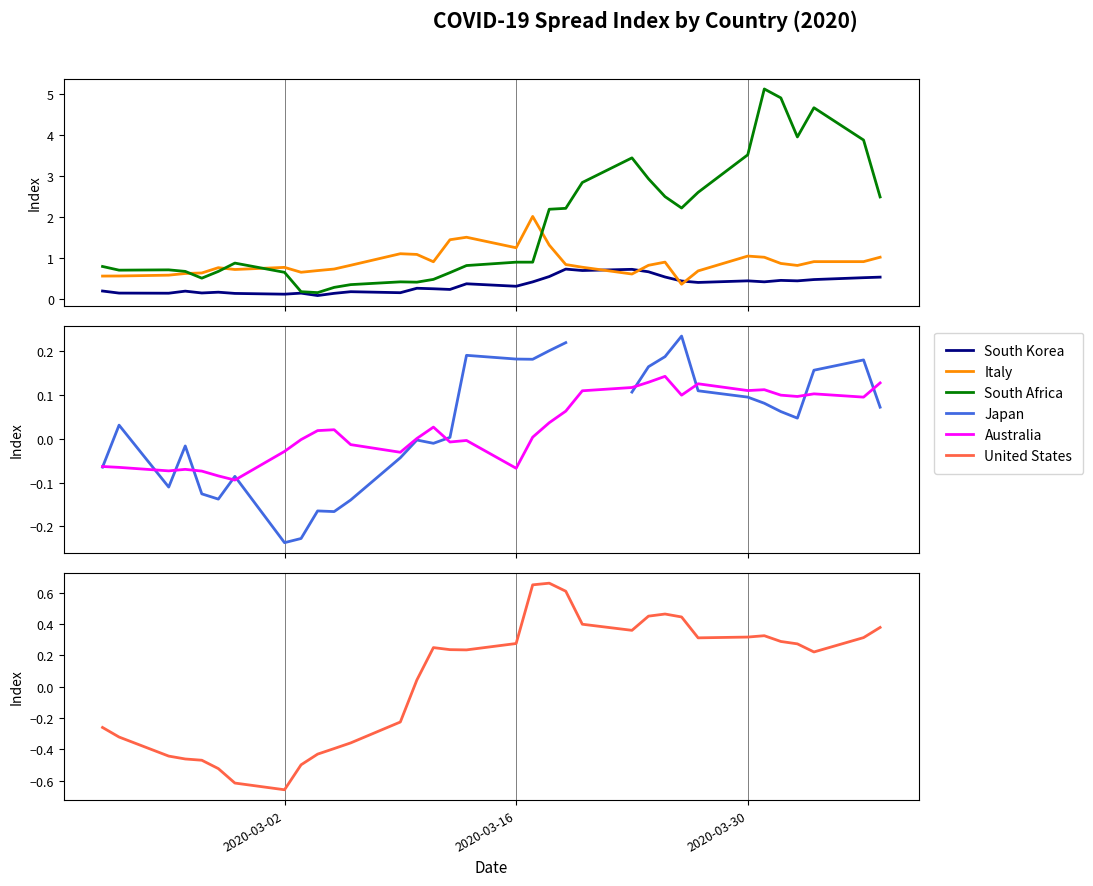

How many intersections are there between United States and Italy?

2